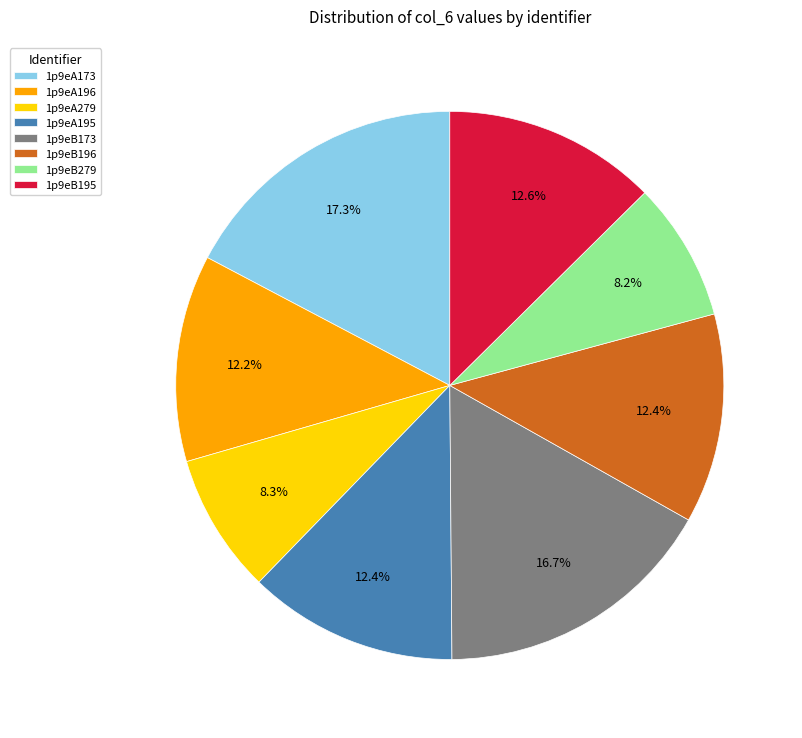

To the nearest percent, what is the combined percentage of 1p9eB195 and 1p9eB196?

25%